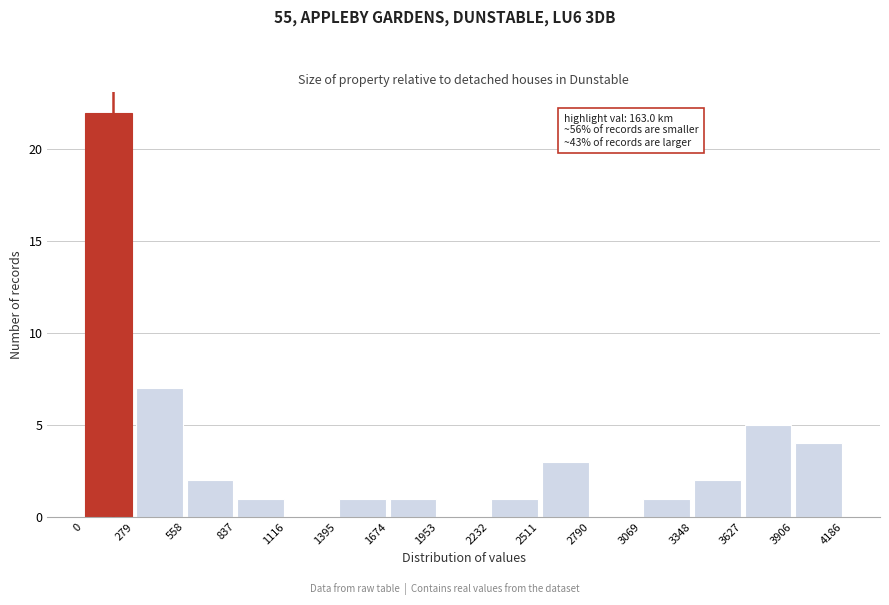

Which range on the x-axis has the tallest bar?

0 to 279